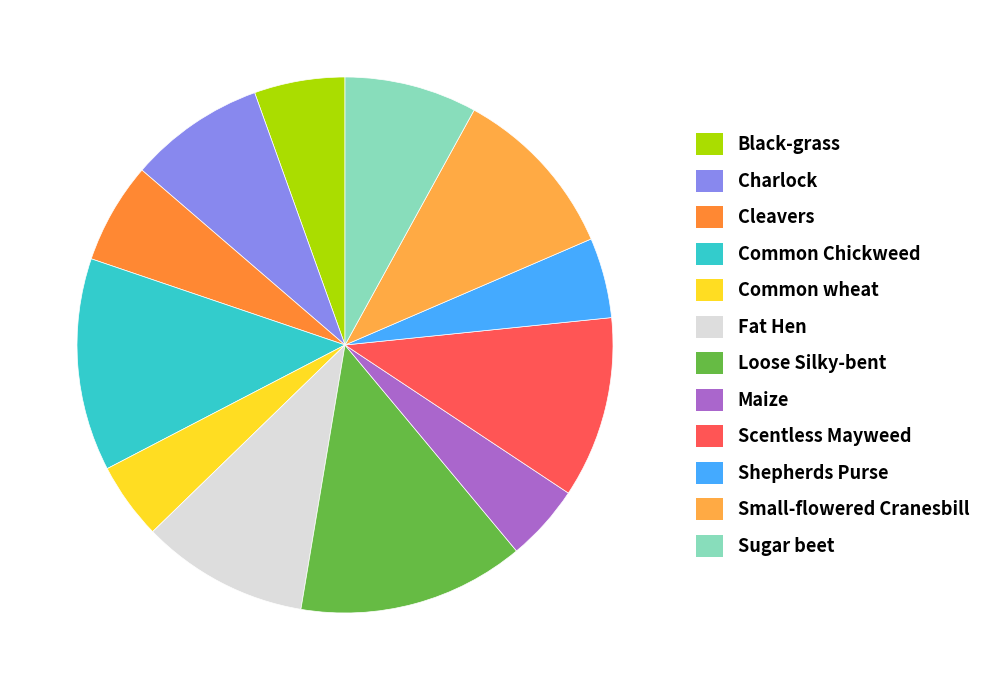

Is it true that Loose Silky-bent is 14% of the pie?

True